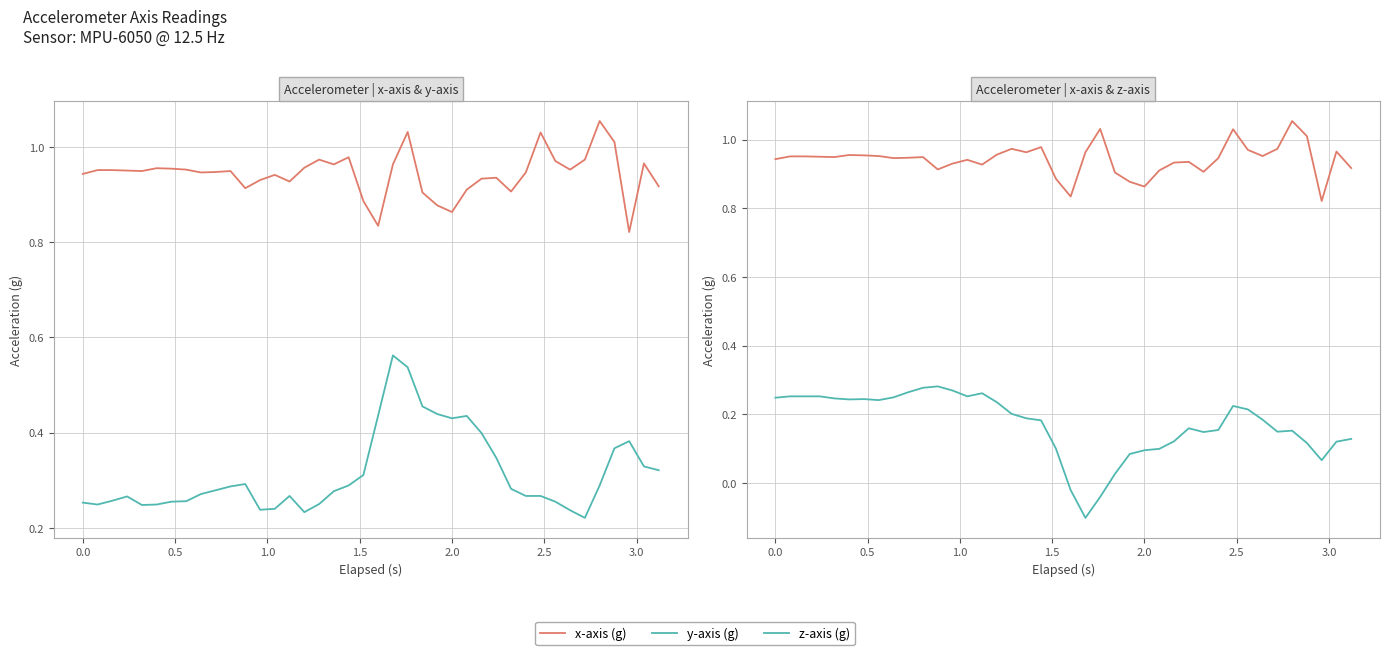

Rank the series by their average value, from highest to lowest.

x-axis (g), y-axis (g), z-axis (g)